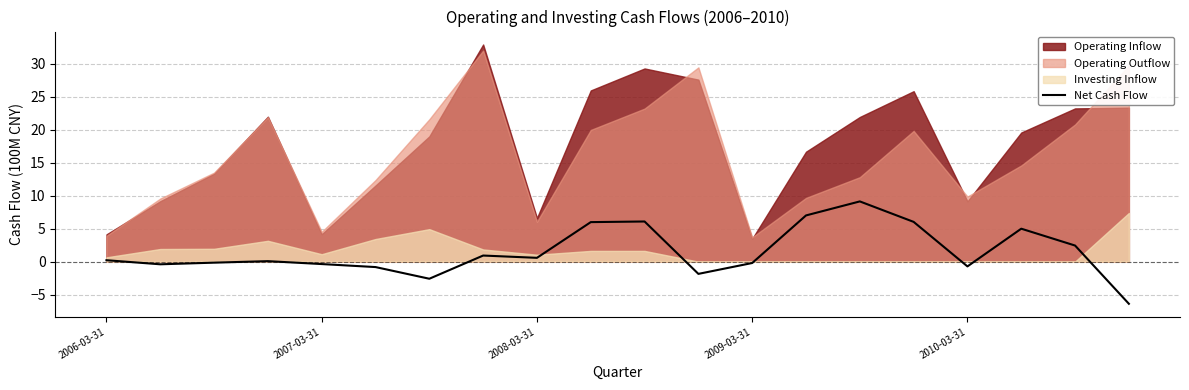

Which category has the lowest value across all series?

19